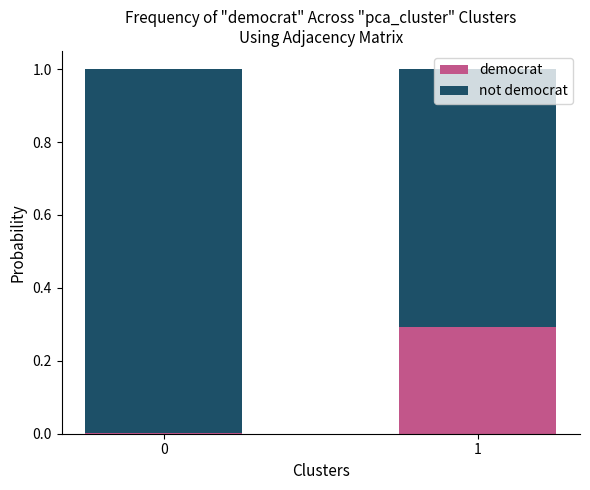

What are all the series names shown in the legend?

democrat, not democrat